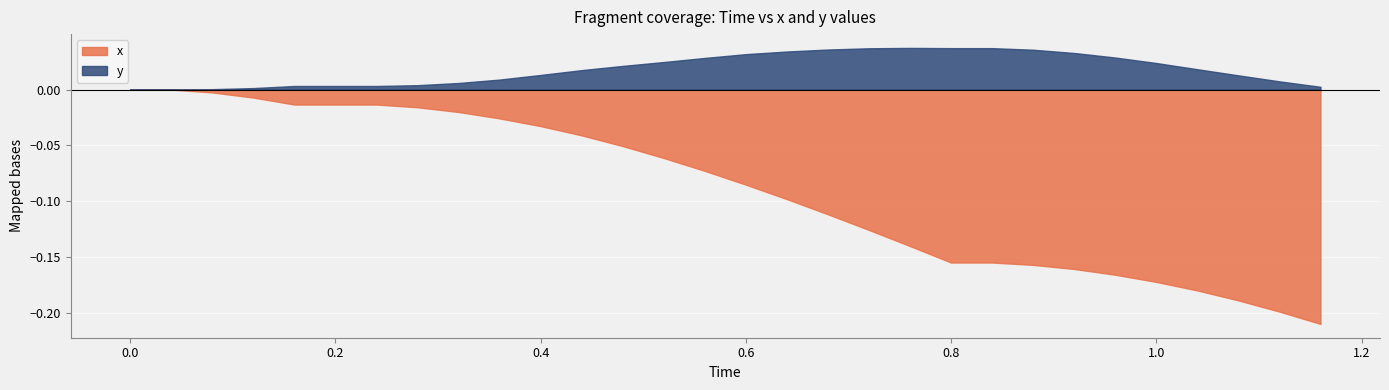

Rank the series by their maximum value, from highest to lowest.

y, x